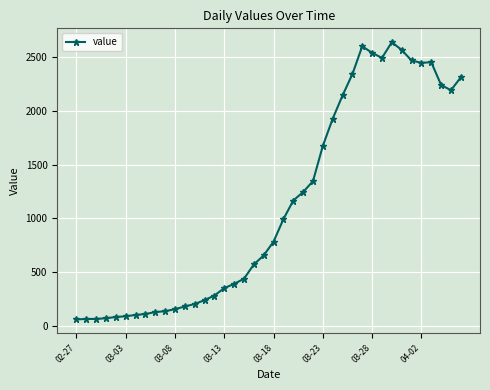

Count the number of categories in the chart.

40